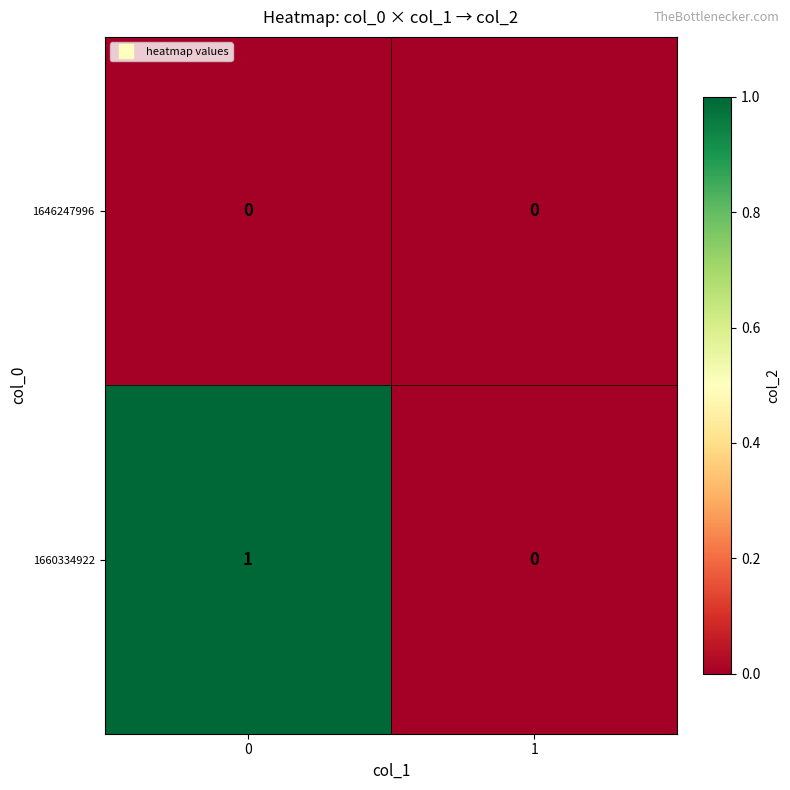

How many data points does each series have?

2